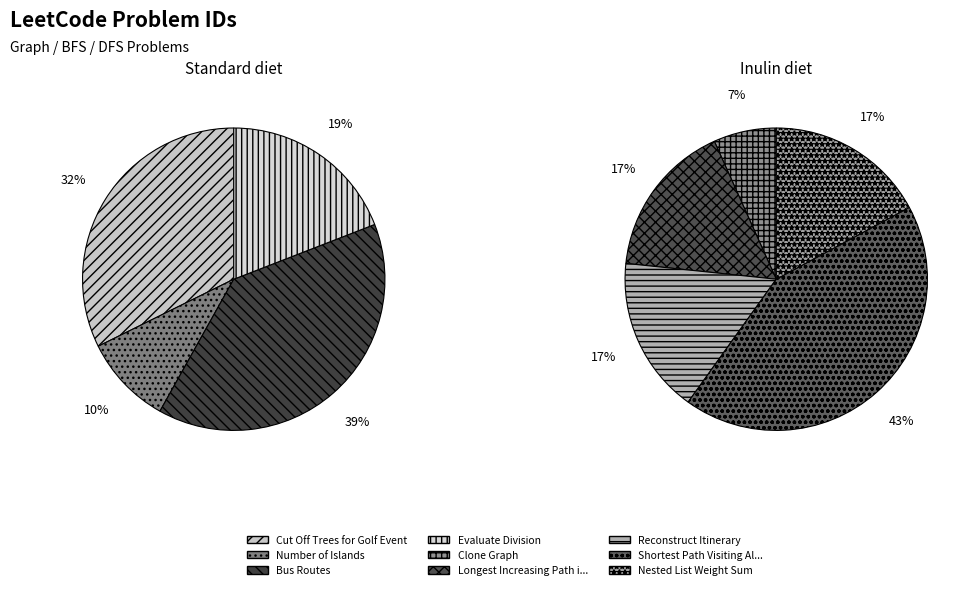

True or false: Cut Off Trees for Golf Event accounts for 6% of the total.

False